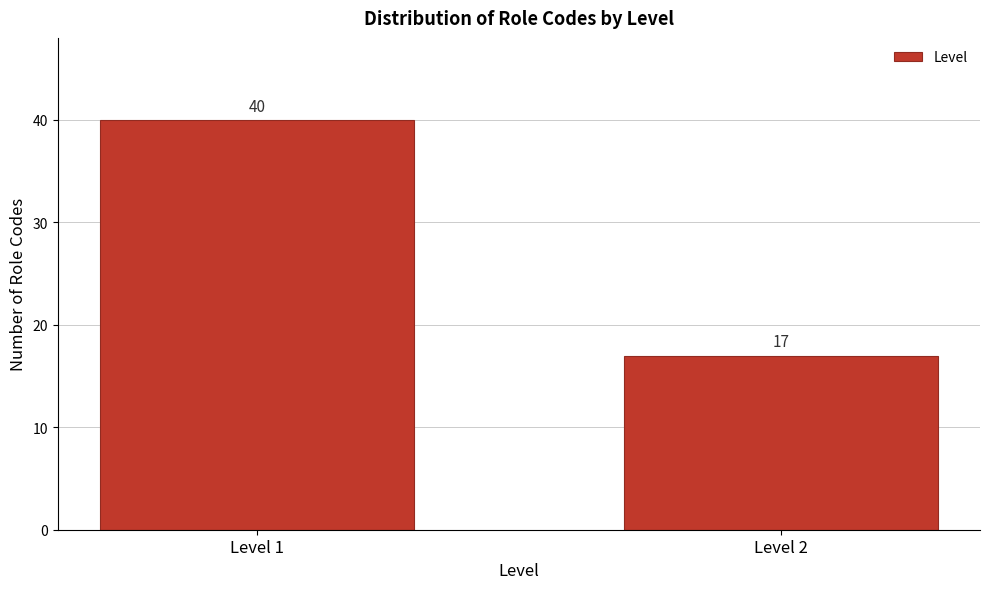

Reading left to right, what are all the values shown in this chart?

Level 1=40	Level 2=17